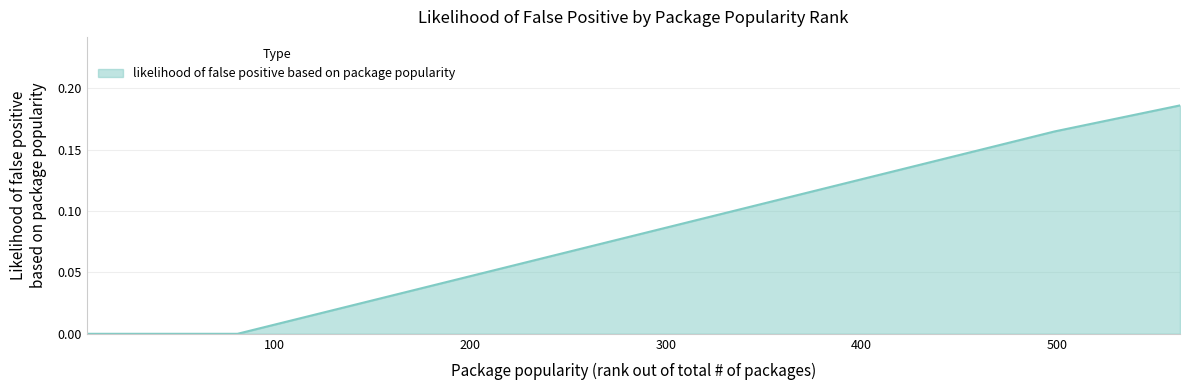

Count the number of categories in the chart.

5